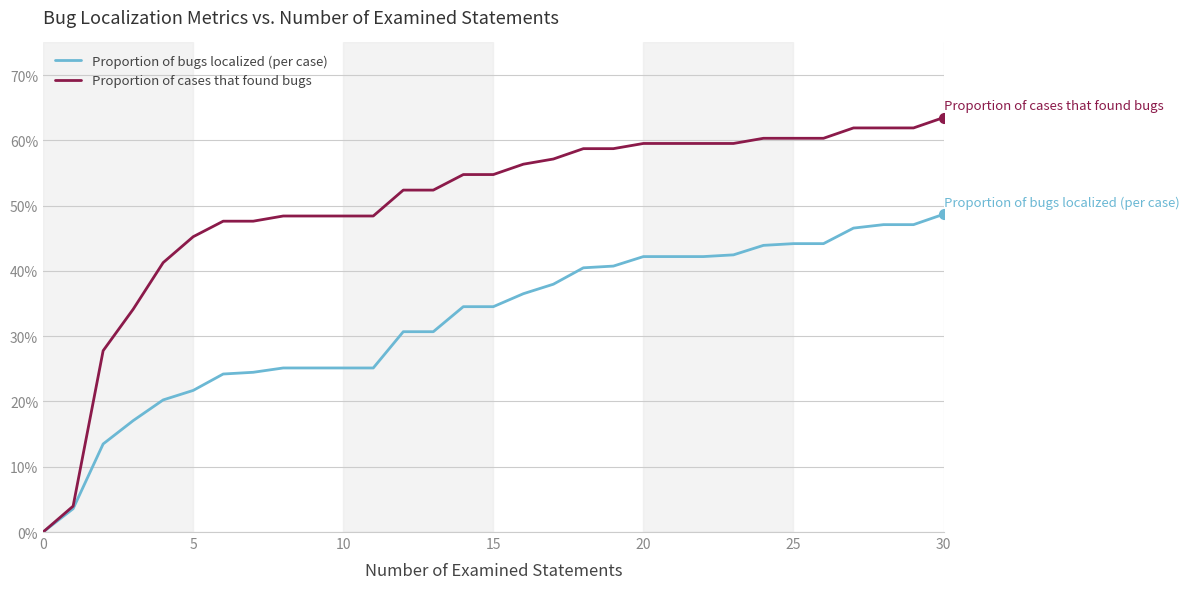

What is the average value of the Proportion of cases that found bugs series?

0.5